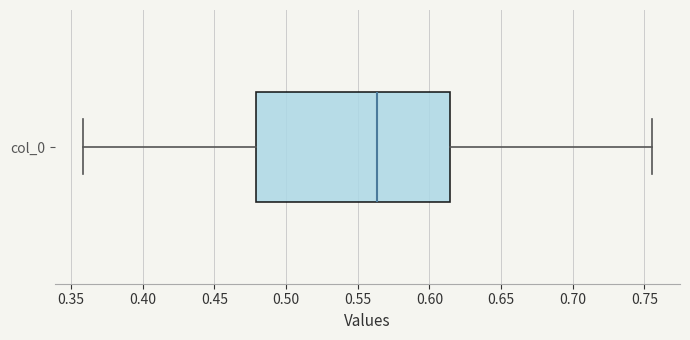

Where does the median line of the box for col_0 sit on the x-axis? The values are not printed on the chart, so give them approximately, as read against the axis.

0.565